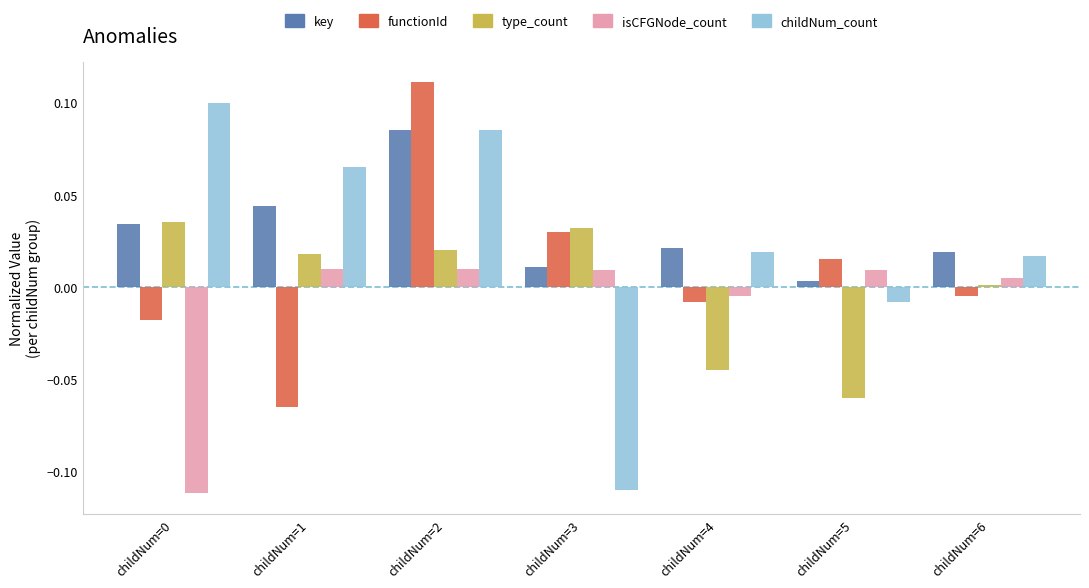

How many data points in childNum_count are above 0?

5